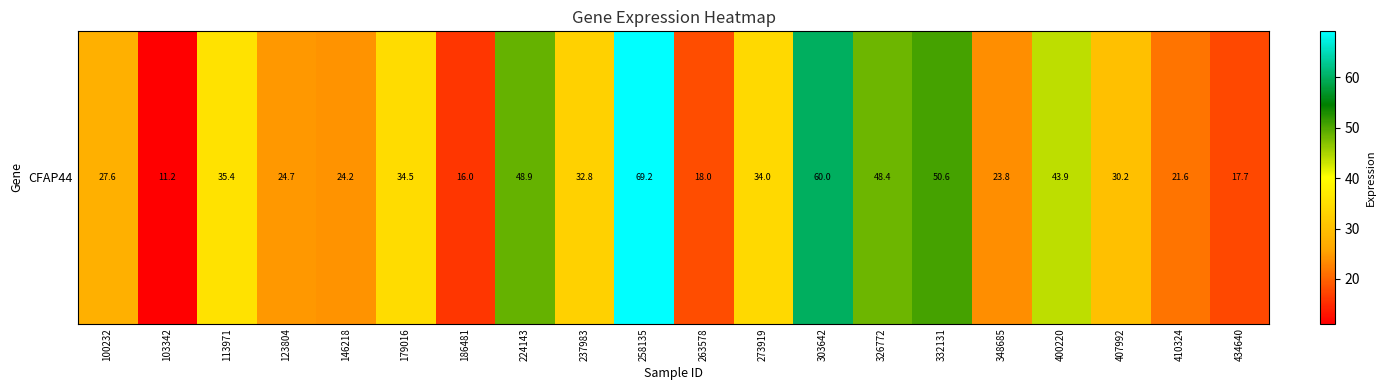

Reading left to right, what are all the values shown in this chart?

27.6	11.2	35.4	24.7	24.2	34.5	16.0	48.9	32.8	69.2	18.0	34.0	60.0	48.4	50.6	23.8	43.9	30.2	21.6	17.7